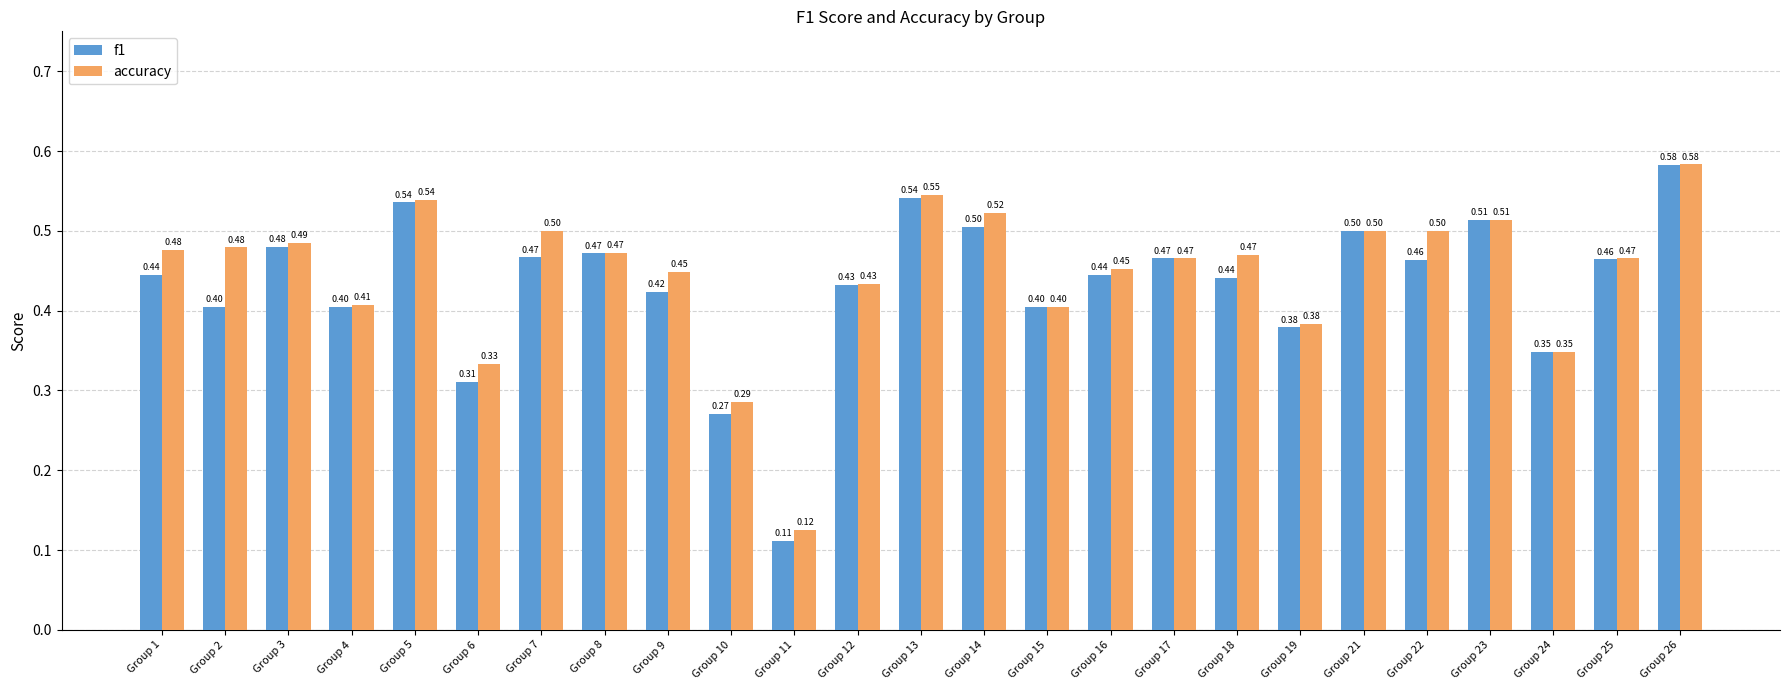

At which category is the sum across all series the highest?

Group 26